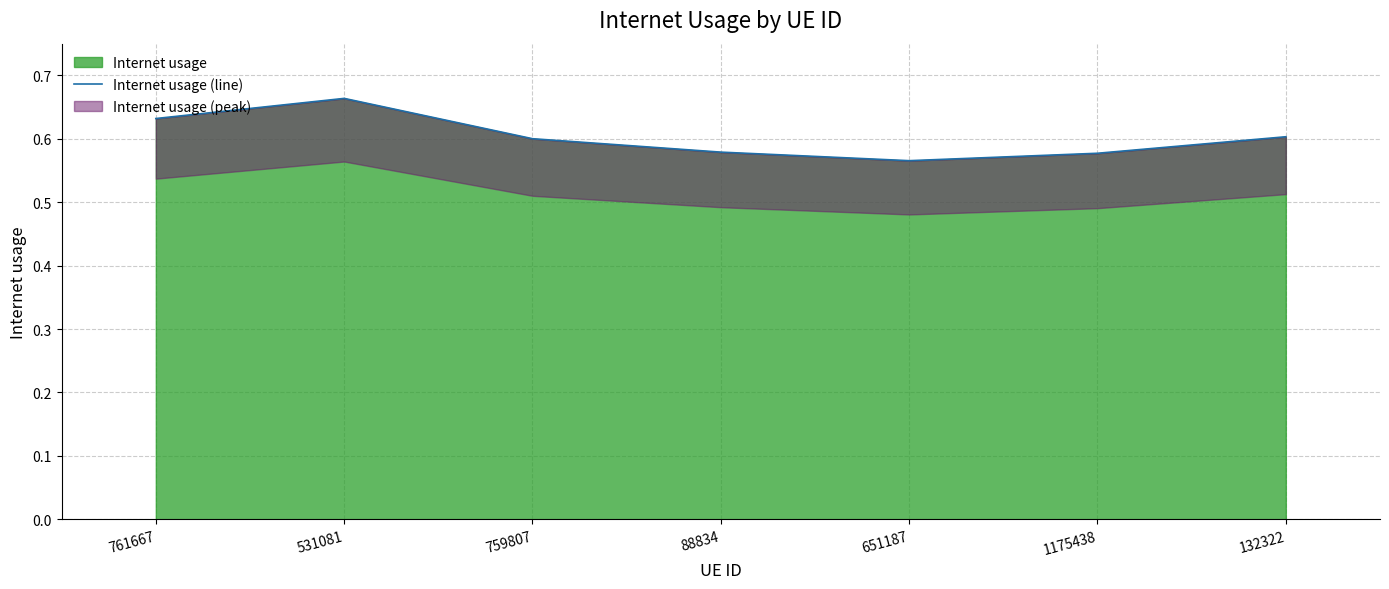

The value at 651187 is 0.6. True or false?

True